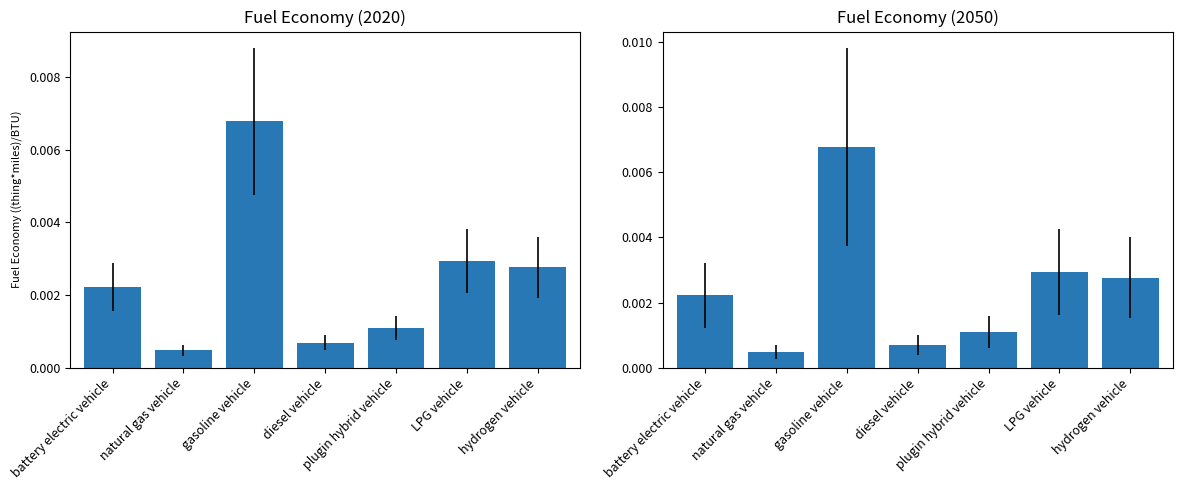

At which label is 2020 closest to 0?

natural gas vehicle